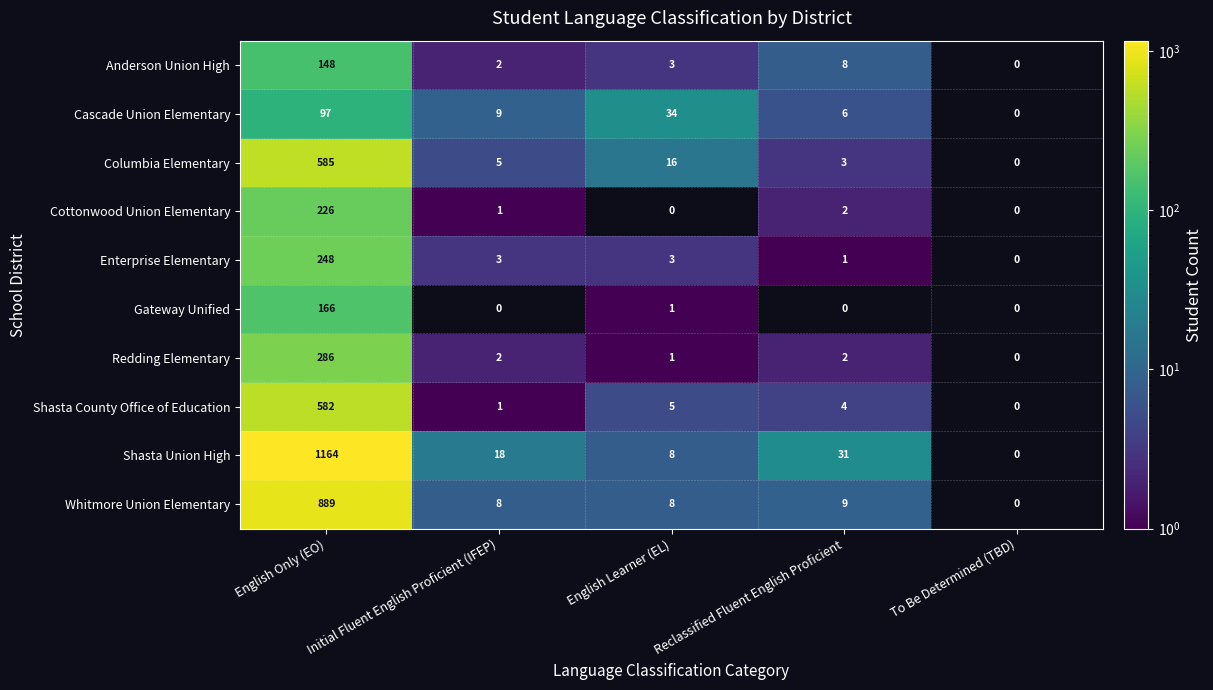

The Redding Elementary series shows 1 at Initial Fluent English Proficient (IFEP). True or false?

False